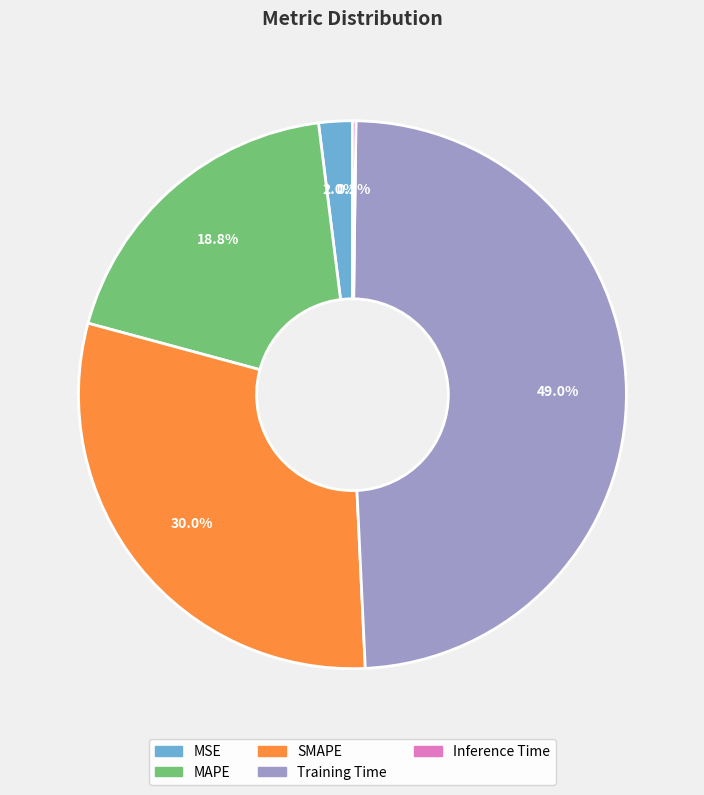

Combined, what portion of the pie is MAPE and SMAPE?

48.8%